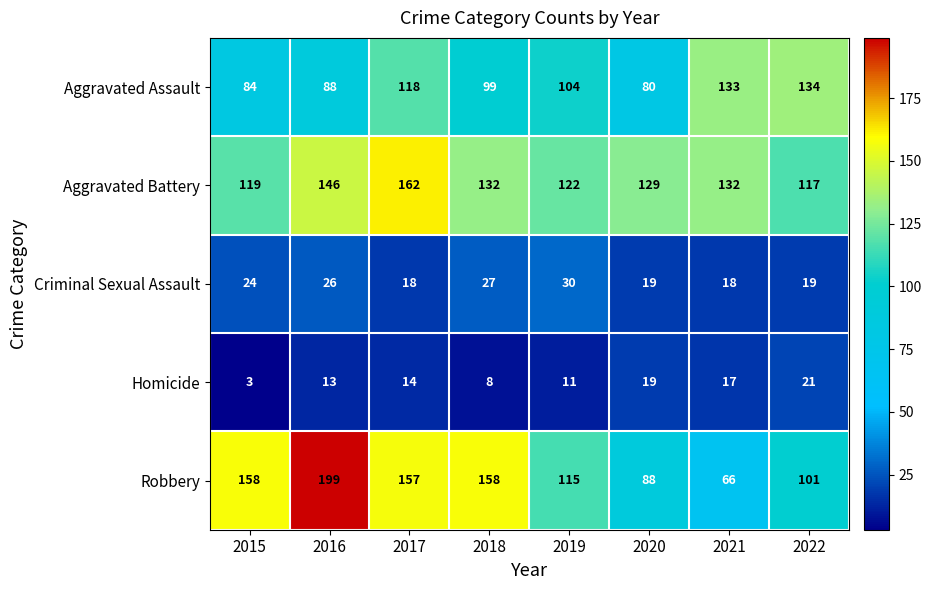

Which series has the largest total across all categories?

Aggravated Battery